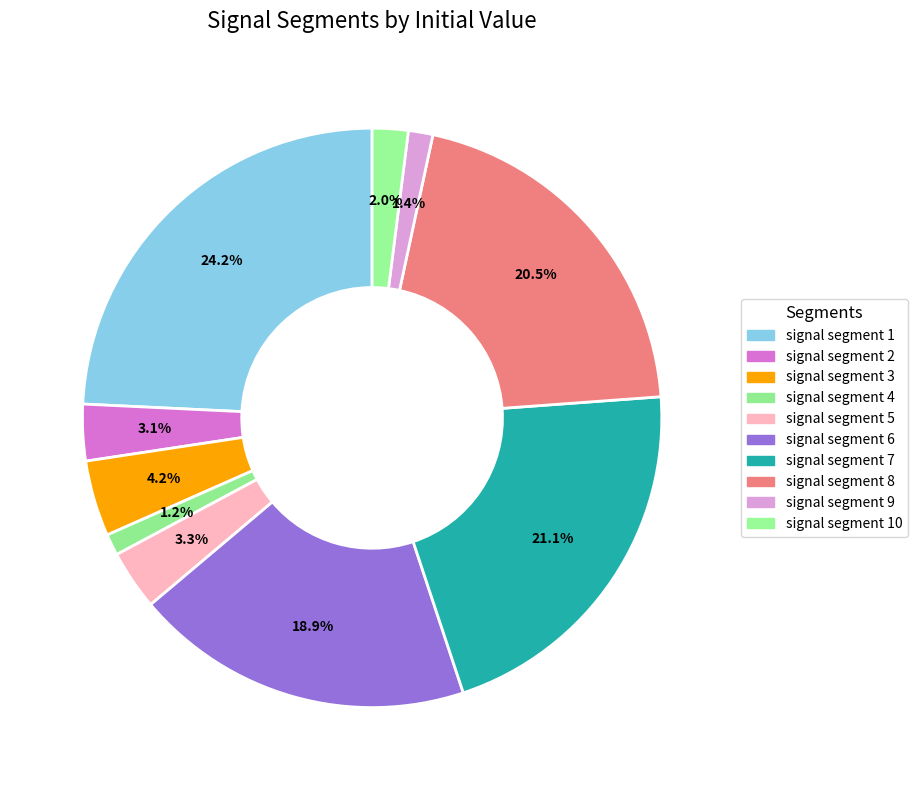

To the nearest percent, what percentage of the pie is signal segment 10?

2%